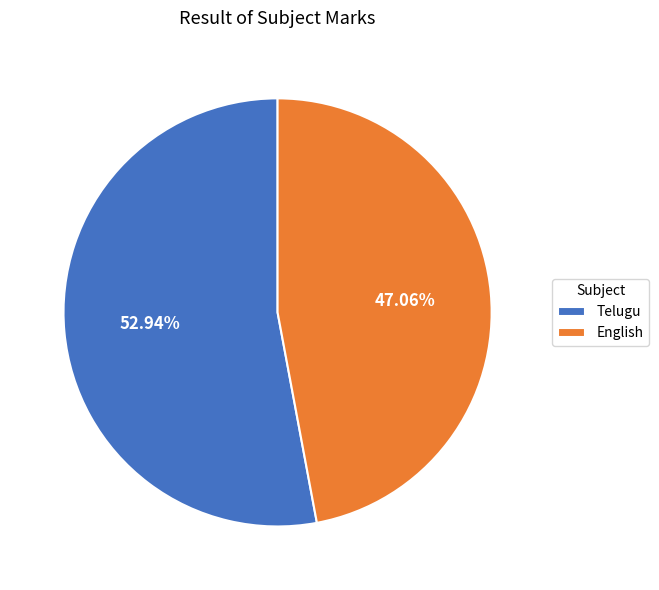

True or false: English accounts for 54% of the total.

False